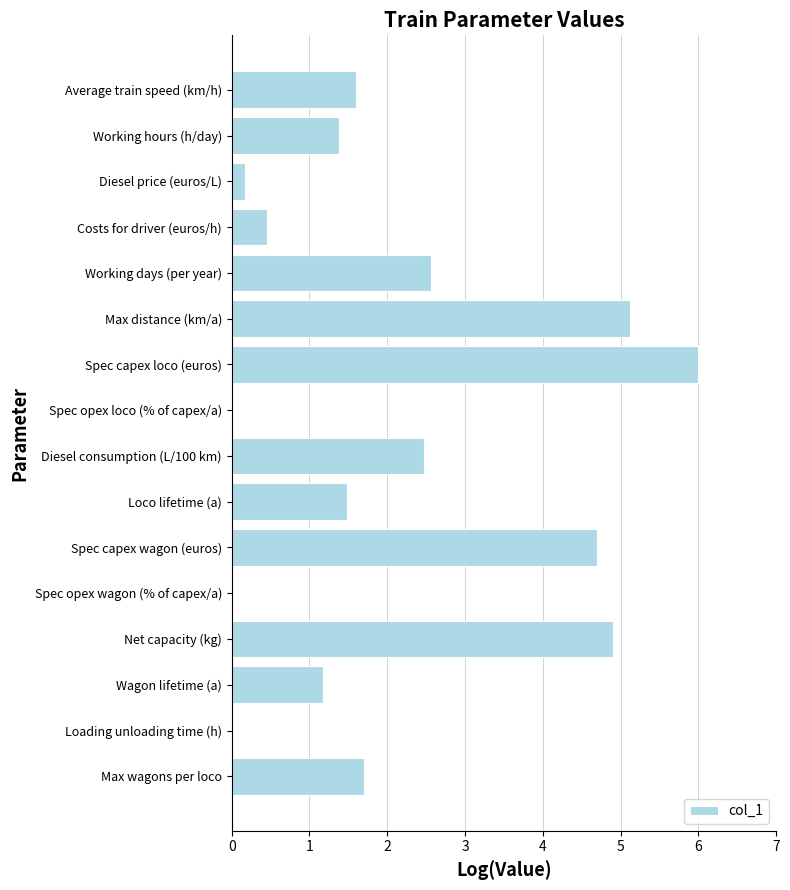

The chart shows a value of 0.4 at Average train speed (km/h). True or false?

False